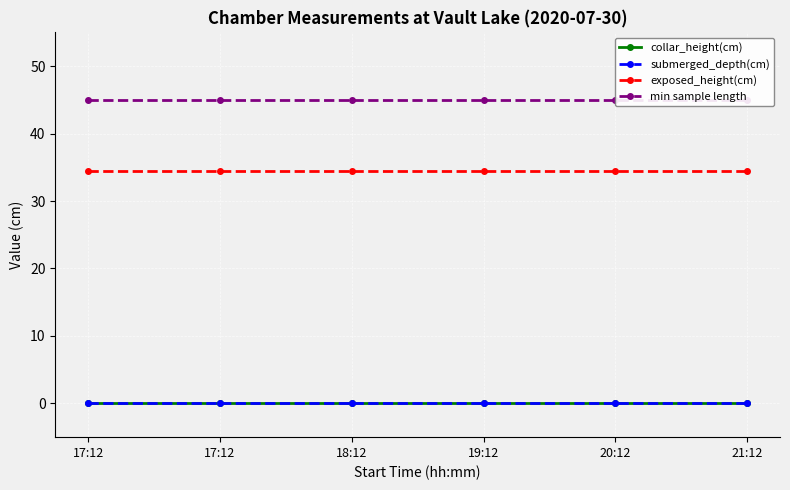

What is the greatest value displayed?

45.0